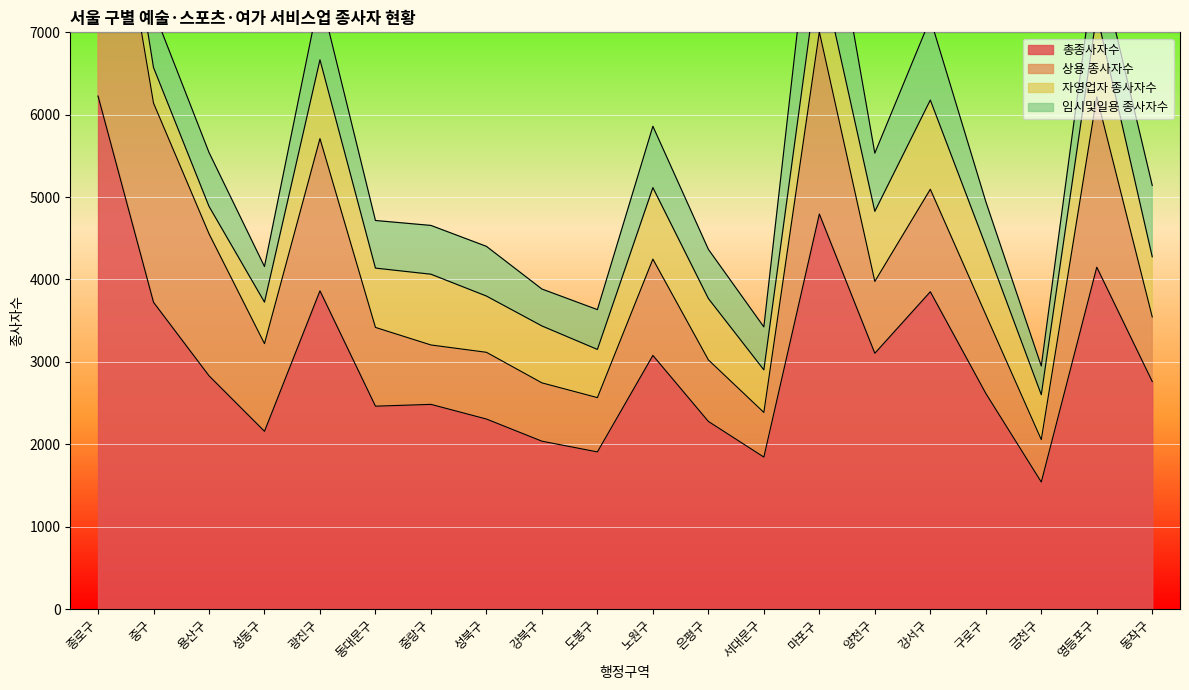

How many interior local peaks does the 임시및일용 종사자수 series have?

5